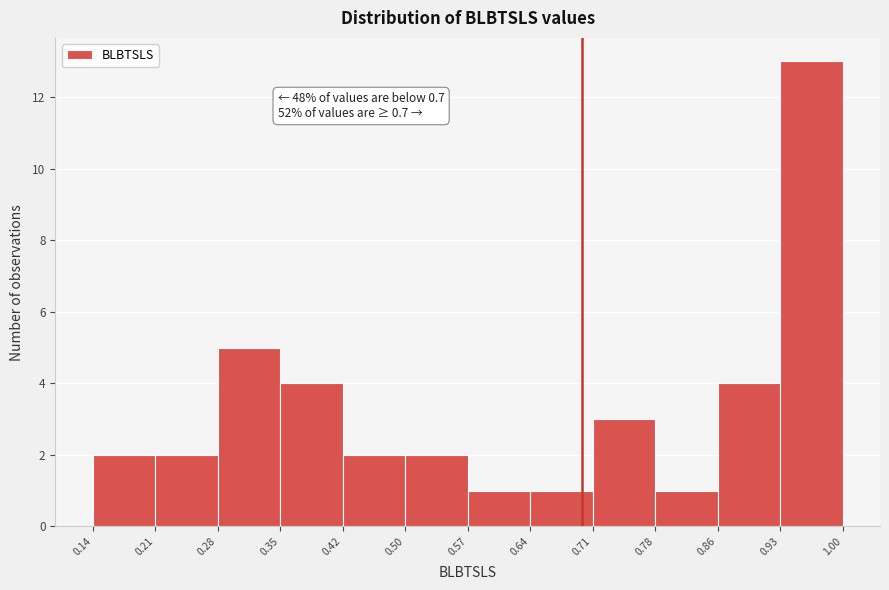

Which range on the x-axis has the tallest bar?

0.93 to 1.00